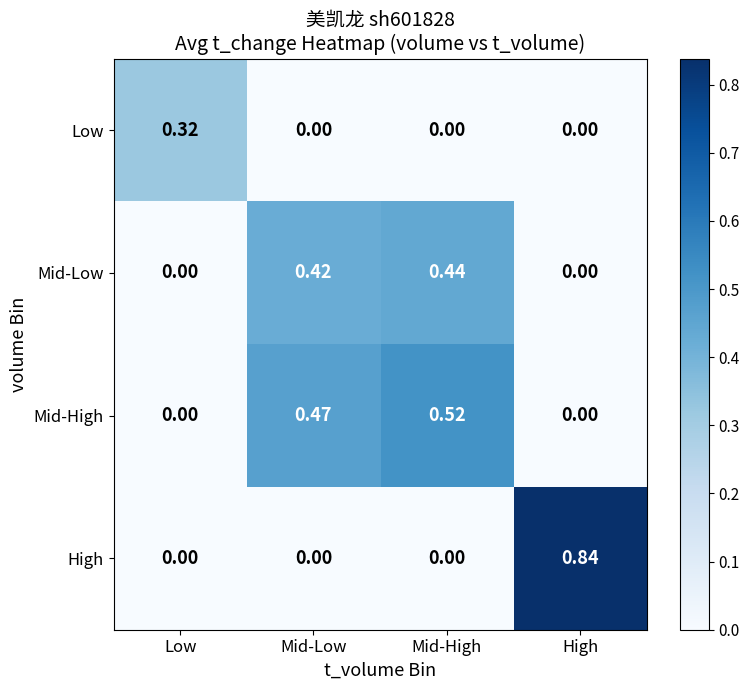

Which series has the largest range (max minus min)?

High